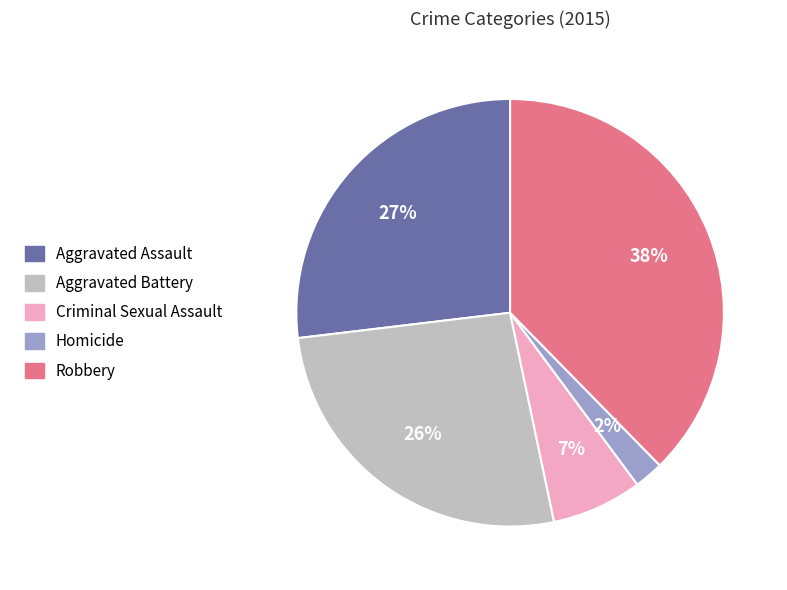

Do Aggravated Battery and Robbery together represent more than half of the pie?

Yes